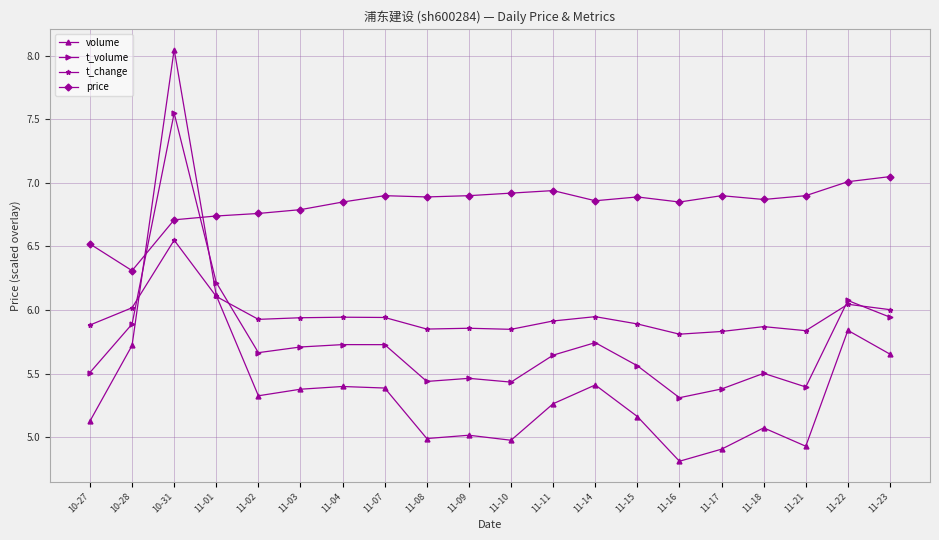

What is the label of the 1st point from the left?

10-27